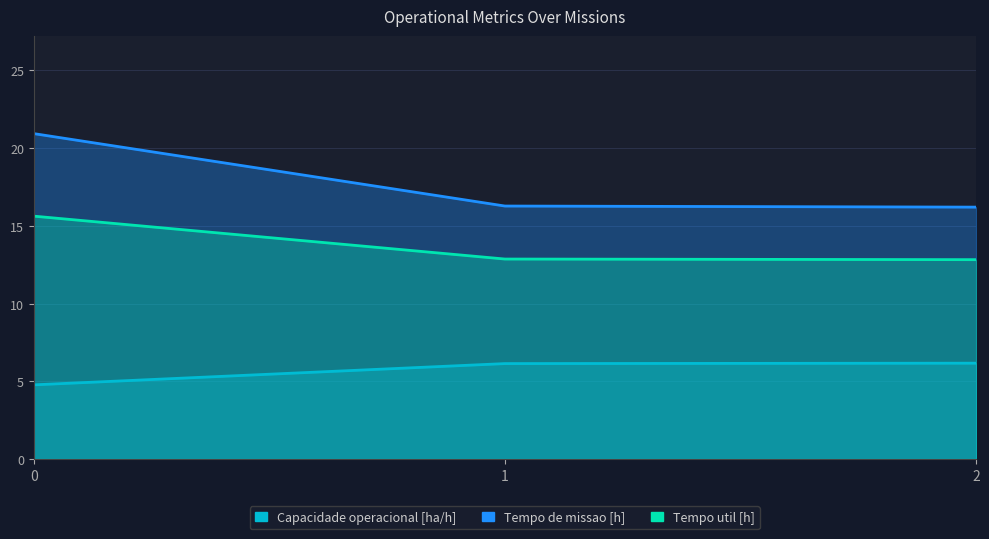

Which series has the largest total across all categories?

Tempo de missao [h]